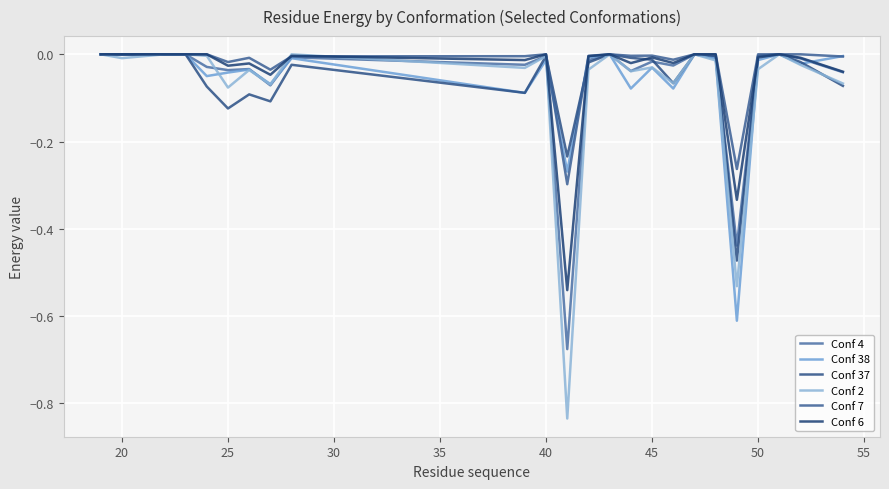

True or false: Conf 7 has more than 0 points higher than both neighbors.

True